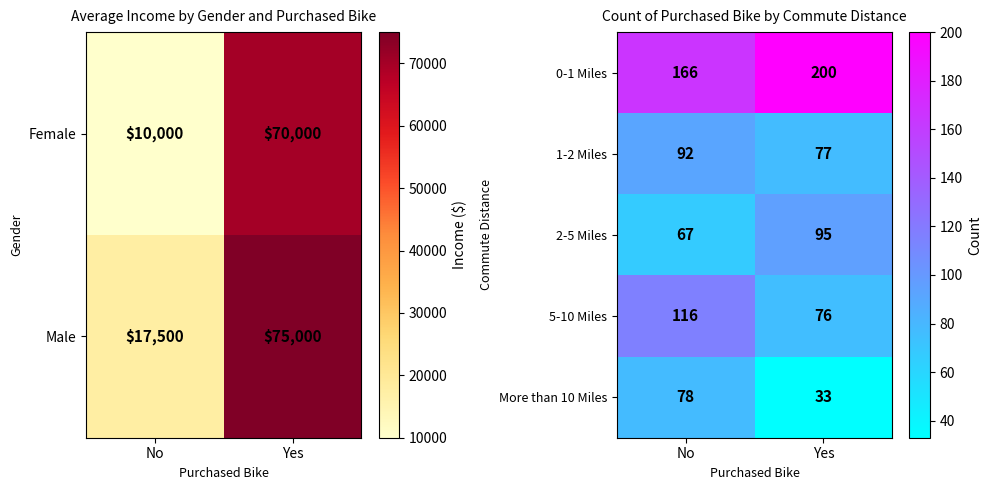

Read the 5-10 Miles value at Yes, to the nearest 5.

75